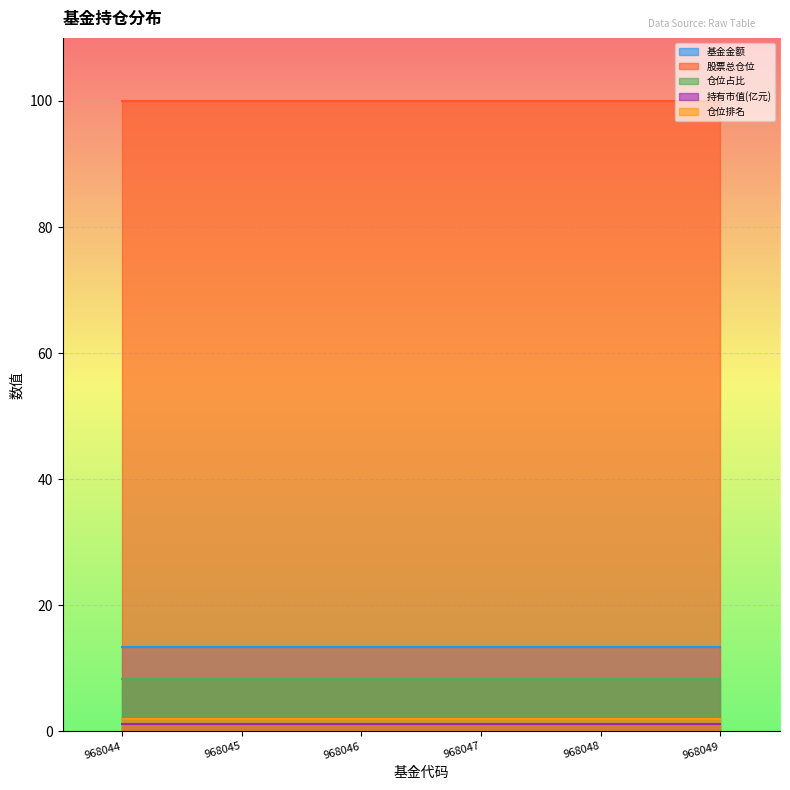

Does the chart display data point markers on the line(s)?

No